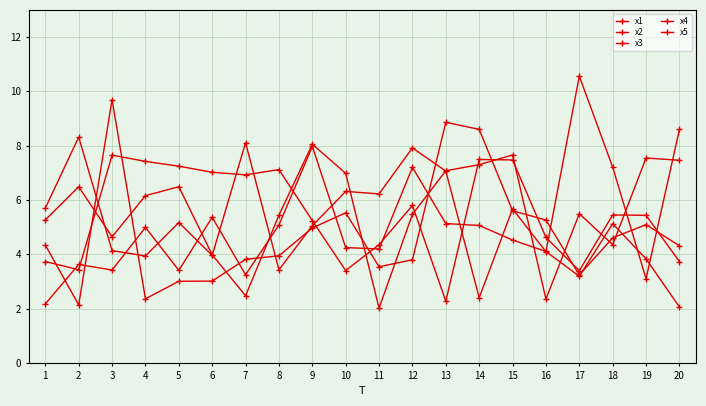

Reading right to left, extract all data points from this chart.

x1: 20=4.3	19=5.1	18=4.6	17=3.2	16=5.3	15=5.6	14=8.6	13=8.9	12=3.8	11=3.5	10=5.5	9=5.0	8=3.9	7=3.8	6=3.0	5=3.0	4=2.4	3=9.7	2=2.1	1=4.3
x2: 20=2.1	19=3.8	18=5.1	17=3.2	16=4.1	15=4.5	14=5.1	13=5.1	12=7.2	11=4.2	10=4.2	9=8.0	8=5.1	7=3.2	6=5.4	5=3.4	4=5.0	3=3.4	2=3.6	1=2.2
x3: 20=7.5	19=7.5	18=4.4	17=5.5	16=2.3	15=7.7	14=7.3	13=7.1	12=5.5	11=2.0	10=7.0	9=8.1	8=5.4	7=2.5	6=4.0	5=6.5	4=6.2	3=4.6	2=6.5	1=5.3
x4: 20=8.6	19=3.1	18=7.2	17=10.6	16=4.1	15=5.7	14=2.4	13=7.1	12=7.9	11=6.2	10=6.3	9=5.0	8=3.4	7=8.1	6=4.0	5=5.2	4=3.9	3=4.1	2=8.3	1=5.7
x5: 20=3.7	19=5.4	18=5.4	17=3.4	16=4.6	15=7.5	14=7.5	13=2.3	12=5.8	11=4.4	10=3.4	9=5.2	8=7.1	7=6.9	6=7.0	5=7.2	4=7.4	3=7.7	2=3.4	1=3.7